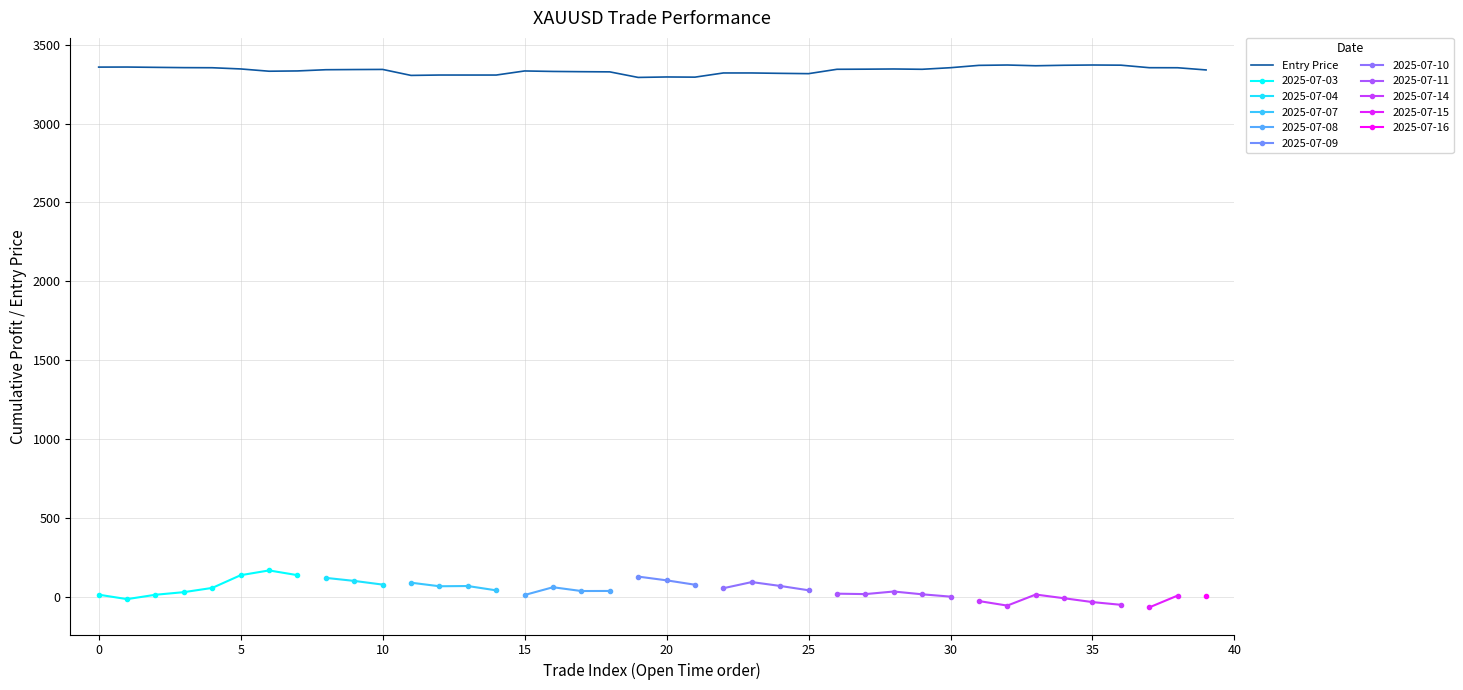

How many data points are above 3344?

20